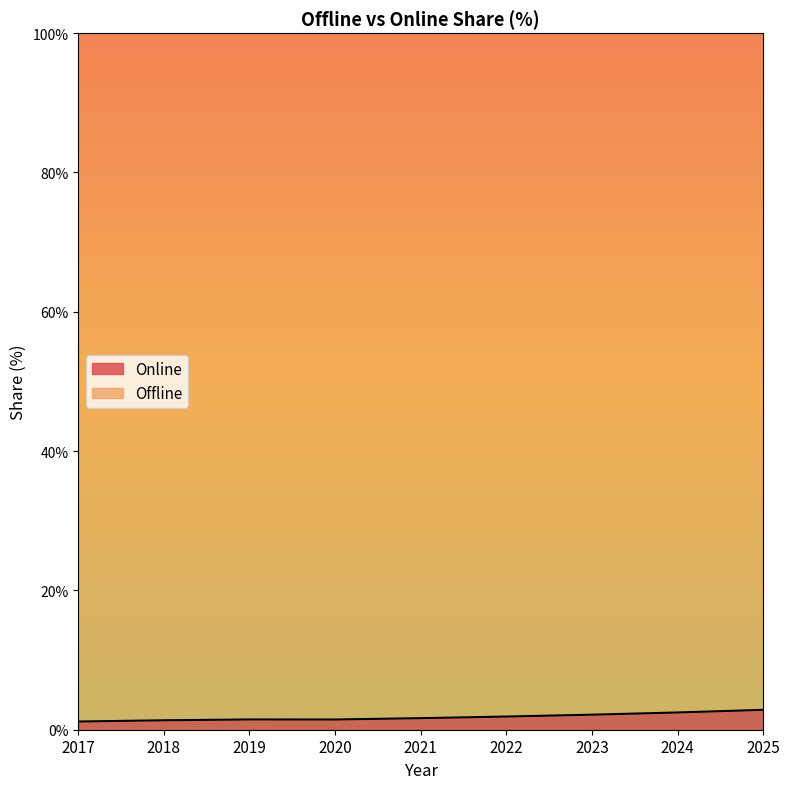

Rank the categories by value from highest to lowest.

2025, 2024, 2023, 2022, 2021, 2019, 2020, 2018, 2017